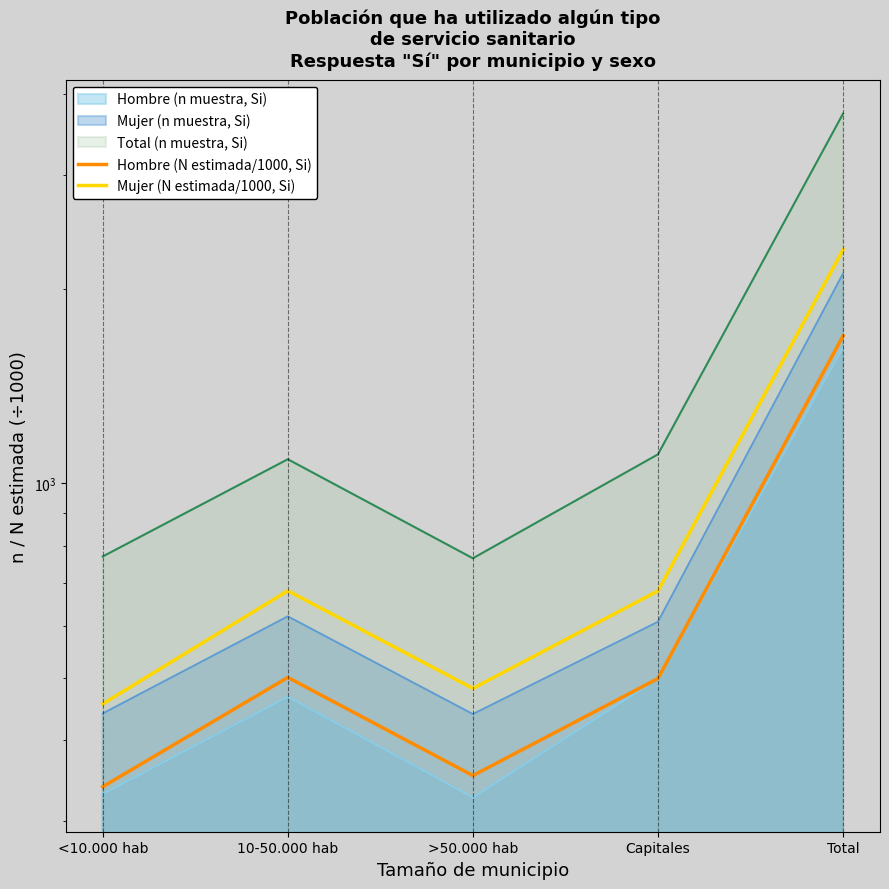

At which category does the chart reach its minimum across all series?

<10.000 hab